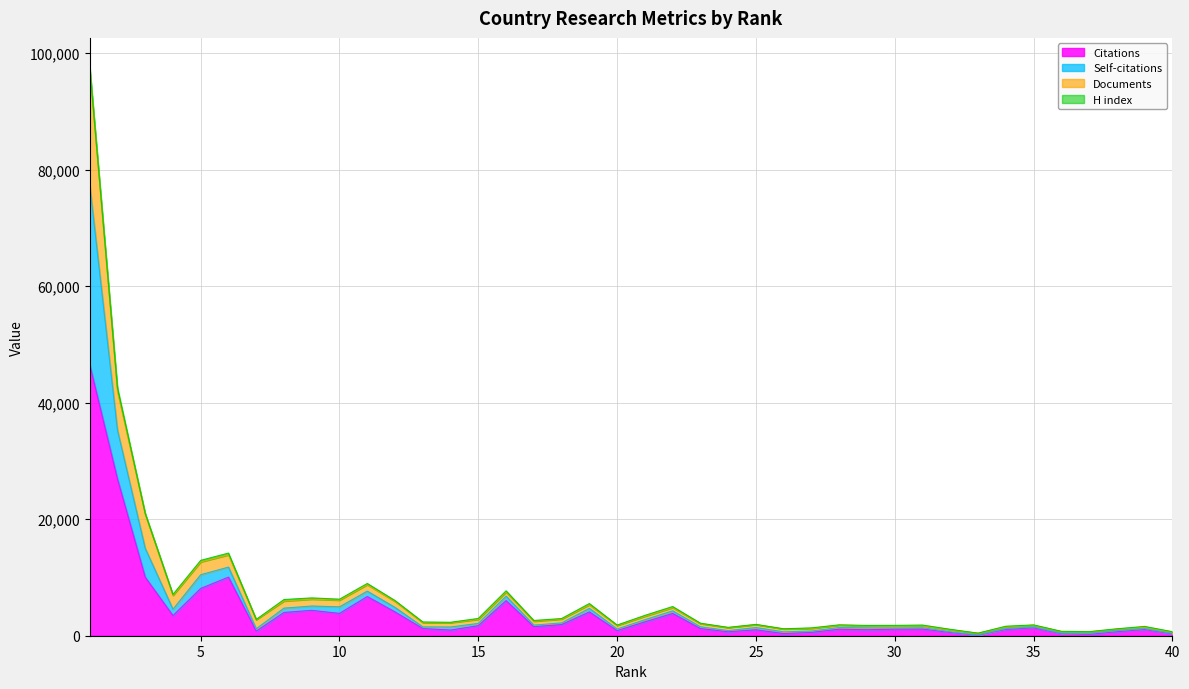

What is the maximum value for Citations?

46530